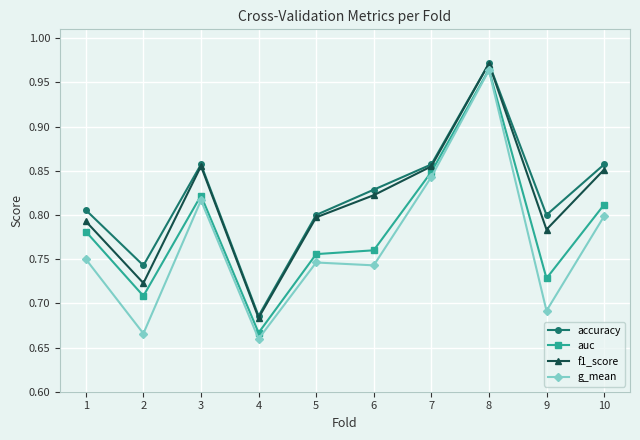

What is the difference between the second highest and second lowest values in the auc series?

0.1